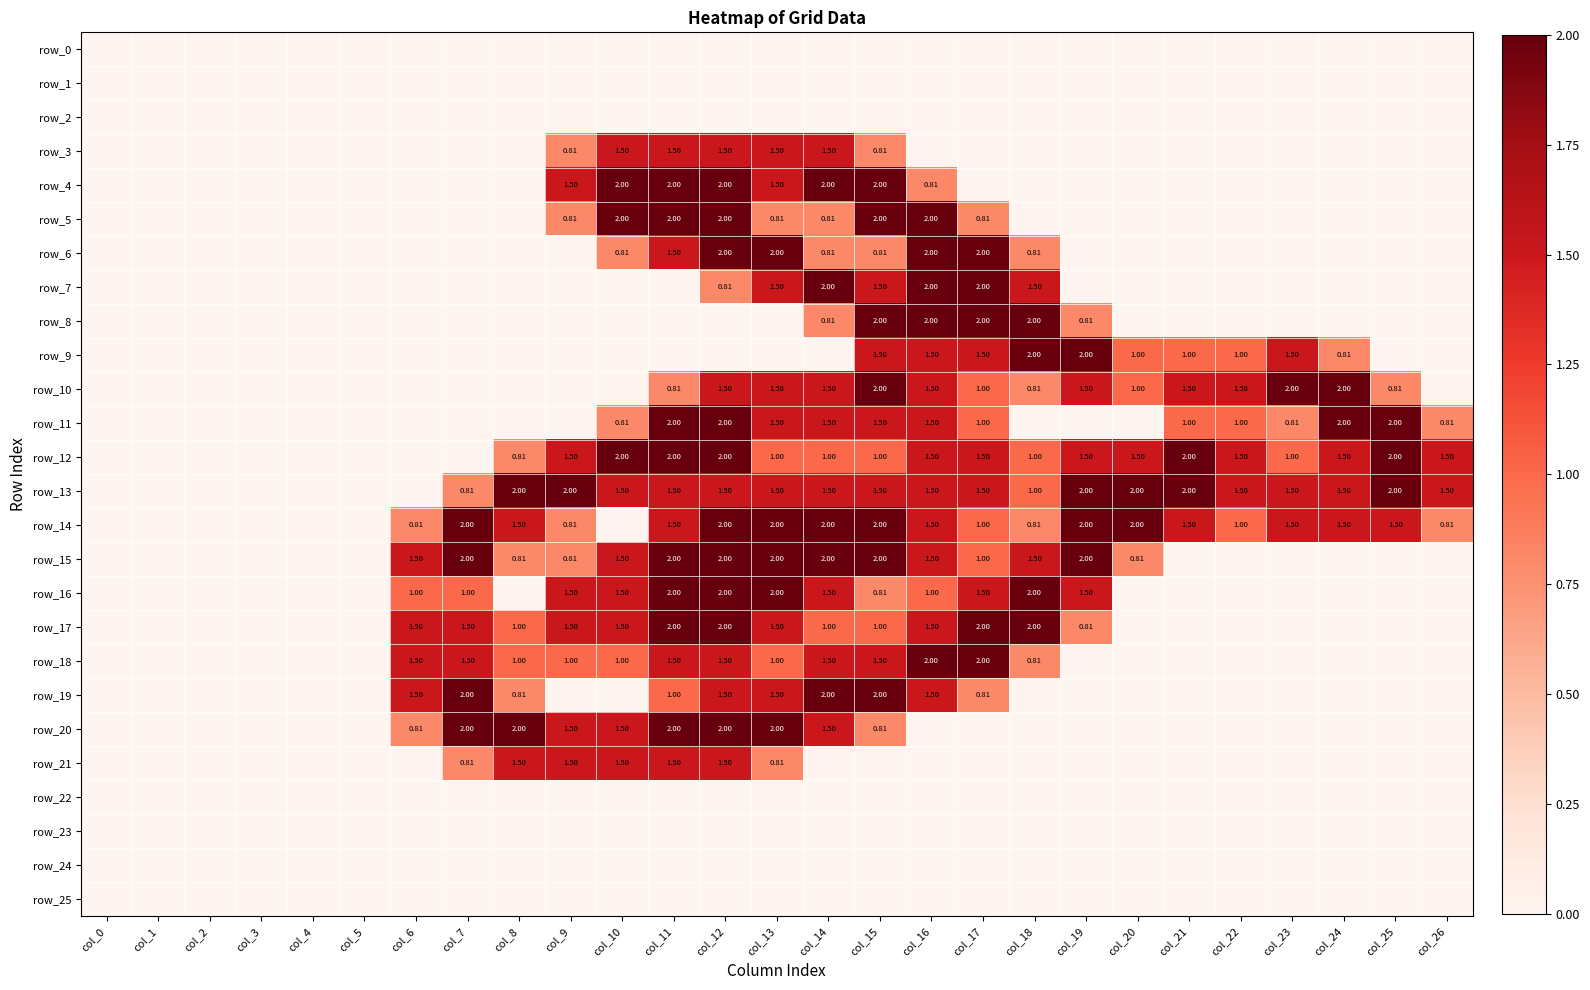

Reading left to right, extract all data points from this chart.

row_0: 0.0	0.0	0.0	0.0	0.0	0.0	0.0	0.0	0.0	0.0	0.0	0.0	0.0	0.0	0.0	0.0	0.0	0.0	0.0	0.0	0.0	0.0	0.0	0.0	0.0	0.0	0.0
row_1: 0.0	0.0	0.0	0.0	0.0	0.0	0.0	0.0	0.0	0.0	0.0	0.0	0.0	0.0	0.0	0.0	0.0	0.0	0.0	0.0	0.0	0.0	0.0	0.0	0.0	0.0	0.0
row_2: 0.0	0.0	0.0	0.0	0.0	0.0	0.0	0.0	0.0	0.0	0.0	0.0	0.0	0.0	0.0	0.0	0.0	0.0	0.0	0.0	0.0	0.0	0.0	0.0	0.0	0.0	0.0
row_3: 0.0	0.0	0.0	0.0	0.0	0.0	0.0	0.0	0.0	0.8	1.5	1.5	1.5	1.5	1.5	0.8	0.0	0.0	0.0	0.0	0.0	0.0	0.0	0.0	0.0	0.0	0.0
row_4: 0.0	0.0	0.0	0.0	0.0	0.0	0.0	0.0	0.0	1.5	2.0	2.0	2.0	1.5	2.0	2.0	0.8	0.0	0.0	0.0	0.0	0.0	0.0	0.0	0.0	0.0	0.0
row_5: 0.0	0.0	0.0	0.0	0.0	0.0	0.0	0.0	0.0	0.8	2.0	2.0	2.0	0.8	0.8	2.0	2.0	0.8	0.0	0.0	0.0	0.0	0.0	0.0	0.0	0.0	0.0
row_6: 0.0	0.0	0.0	0.0	0.0	0.0	0.0	0.0	0.0	0.0	0.8	1.5	2.0	2.0	0.8	0.8	2.0	2.0	0.8	0.0	0.0	0.0	0.0	0.0	0.0	0.0	0.0
row_7: 0.0	0.0	0.0	0.0	0.0	0.0	0.0	0.0	0.0	0.0	0.0	0.0	0.8	1.5	2.0	1.5	2.0	2.0	1.5	0.0	0.0	0.0	0.0	0.0	0.0	0.0	0.0
row_8: 0.0	0.0	0.0	0.0	0.0	0.0	0.0	0.0	0.0	0.0	0.0	0.0	0.0	0.0	0.8	2.0	2.0	2.0	2.0	0.8	0.0	0.0	0.0	0.0	0.0	0.0	0.0
row_9: 0.0	0.0	0.0	0.0	0.0	0.0	0.0	0.0	0.0	0.0	0.0	0.0	0.0	0.0	0.0	1.5	1.5	1.5	2.0	2.0	1.0	1.0	1.0	1.5	0.8	0.0	0.0
row_10: 0.0	0.0	0.0	0.0	0.0	0.0	0.0	0.0	0.0	0.0	0.0	0.8	1.5	1.5	1.5	2.0	1.5	1.0	0.8	1.5	1.0	1.5	1.5	2.0	2.0	0.8	0.0
row_11: 0.0	0.0	0.0	0.0	0.0	0.0	0.0	0.0	0.0	0.0	0.8	2.0	2.0	1.5	1.5	1.5	1.5	1.0	0.0	0.0	0.0	1.0	1.0	0.8	2.0	2.0	0.8
row_12: 0.0	0.0	0.0	0.0	0.0	0.0	0.0	0.0	0.8	1.5	2.0	2.0	2.0	1.0	1.0	1.0	1.5	1.5	1.0	1.5	1.5	2.0	1.5	1.0	1.5	2.0	1.5
row_13: 0.0	0.0	0.0	0.0	0.0	0.0	0.0	0.8	2.0	2.0	1.5	1.5	1.5	1.5	1.5	1.5	1.5	1.5	1.0	2.0	2.0	2.0	1.5	1.5	1.5	2.0	1.5
row_14: 0.0	0.0	0.0	0.0	0.0	0.0	0.8	2.0	1.5	0.8	0.0	1.5	2.0	2.0	2.0	2.0	1.5	1.0	0.8	2.0	2.0	1.5	1.0	1.5	1.5	1.5	0.8
row_15: 0.0	0.0	0.0	0.0	0.0	0.0	1.5	2.0	0.8	0.8	1.5	2.0	2.0	2.0	2.0	2.0	1.5	1.0	1.5	2.0	0.8	0.0	0.0	0.0	0.0	0.0	0.0
row_16: 0.0	0.0	0.0	0.0	0.0	0.0	1.0	1.0	0.0	1.5	1.5	2.0	2.0	2.0	1.5	0.8	1.0	1.5	2.0	1.5	0.0	0.0	0.0	0.0	0.0	0.0	0.0
row_17: 0.0	0.0	0.0	0.0	0.0	0.0	1.5	1.5	1.0	1.5	1.5	2.0	2.0	1.5	1.0	1.0	1.5	2.0	2.0	0.8	0.0	0.0	0.0	0.0	0.0	0.0	0.0
row_18: 0.0	0.0	0.0	0.0	0.0	0.0	1.5	1.5	1.0	1.0	1.0	1.5	1.5	1.0	1.5	1.5	2.0	2.0	0.8	0.0	0.0	0.0	0.0	0.0	0.0	0.0	0.0
row_19: 0.0	0.0	0.0	0.0	0.0	0.0	1.5	2.0	0.8	0.0	0.0	1.0	1.5	1.5	2.0	2.0	1.5	0.8	0.0	0.0	0.0	0.0	0.0	0.0	0.0	0.0	0.0
row_20: 0.0	0.0	0.0	0.0	0.0	0.0	0.8	2.0	2.0	1.5	1.5	2.0	2.0	2.0	1.5	0.8	0.0	0.0	0.0	0.0	0.0	0.0	0.0	0.0	0.0	0.0	0.0
row_21: 0.0	0.0	0.0	0.0	0.0	0.0	0.0	0.8	1.5	1.5	1.5	1.5	1.5	0.8	0.0	0.0	0.0	0.0	0.0	0.0	0.0	0.0	0.0	0.0	0.0	0.0	0.0
row_22: 0.0	0.0	0.0	0.0	0.0	0.0	0.0	0.0	0.0	0.0	0.0	0.0	0.0	0.0	0.0	0.0	0.0	0.0	0.0	0.0	0.0	0.0	0.0	0.0	0.0	0.0	0.0
row_23: 0.0	0.0	0.0	0.0	0.0	0.0	0.0	0.0	0.0	0.0	0.0	0.0	0.0	0.0	0.0	0.0	0.0	0.0	0.0	0.0	0.0	0.0	0.0	0.0	0.0	0.0	0.0
row_24: 0.0	0.0	0.0	0.0	0.0	0.0	0.0	0.0	0.0	0.0	0.0	0.0	0.0	0.0	0.0	0.0	0.0	0.0	0.0	0.0	0.0	0.0	0.0	0.0	0.0	0.0	0.0
row_25: 0.0	0.0	0.0	0.0	0.0	0.0	0.0	0.0	0.0	0.0	0.0	0.0	0.0	0.0	0.0	0.0	0.0	0.0	0.0	0.0	0.0	0.0	0.0	0.0	0.0	0.0	0.0